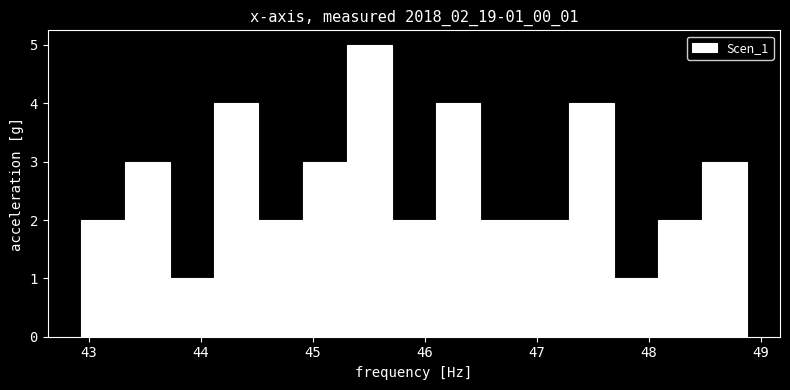

Read against the x-axis, roughly where is the centre of the tallest bar?

45.5